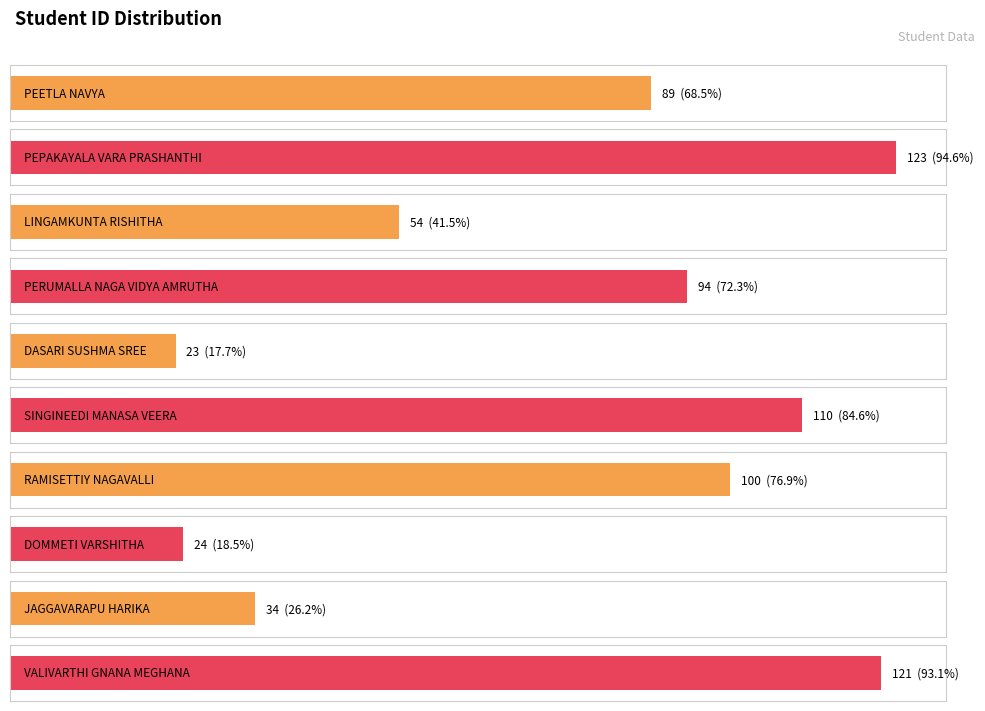

Which category has the lowest value across all series?

DASARI SUSHMA SREE